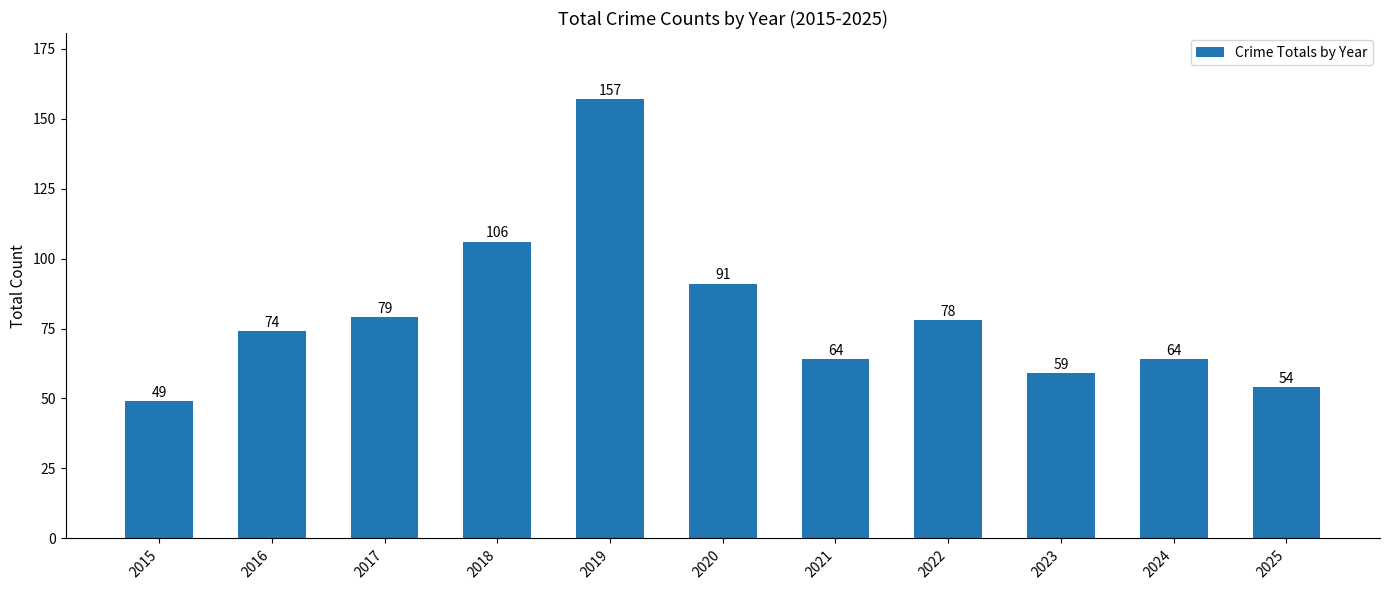

How many bars are there in total?

11